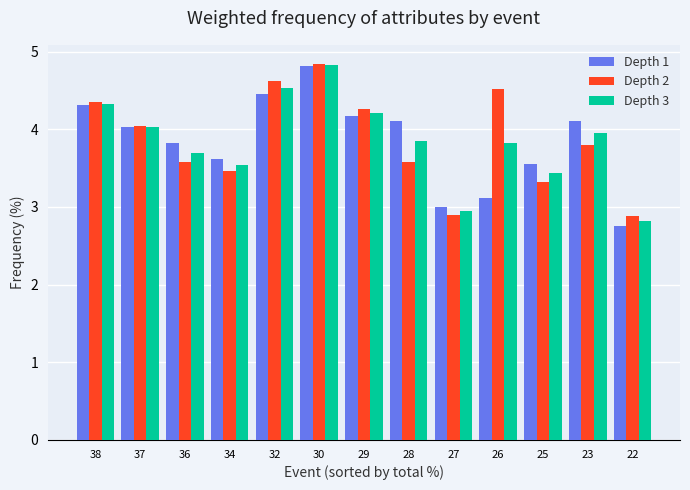

What is the sum of the Depth 3 values at 38 and 27?

7.3